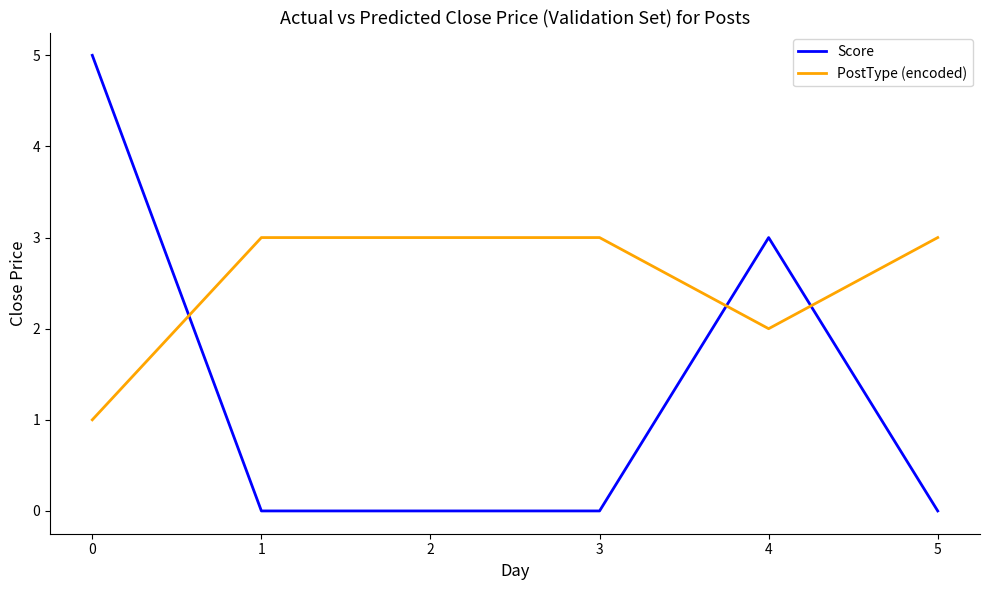

True or false: Score and PostType (encoded) cross at least once.

True